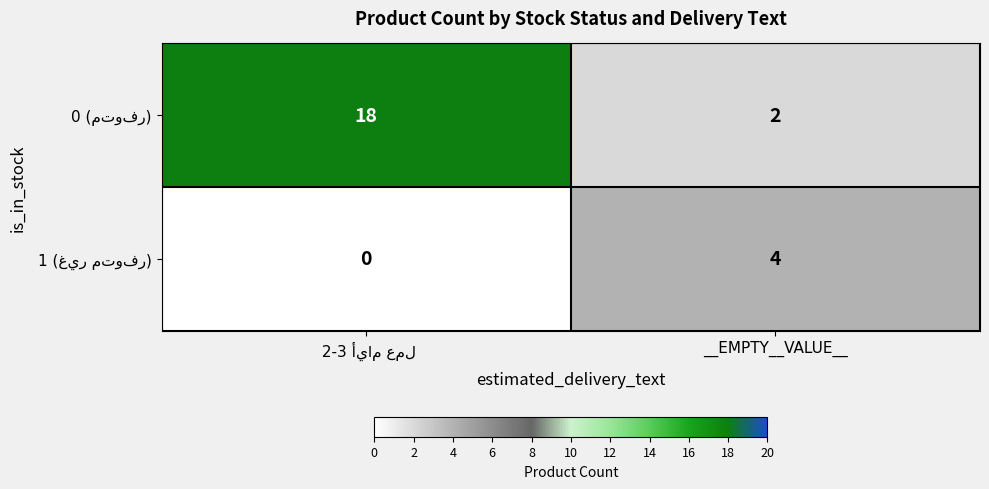

How many series are shown in this chart?

2